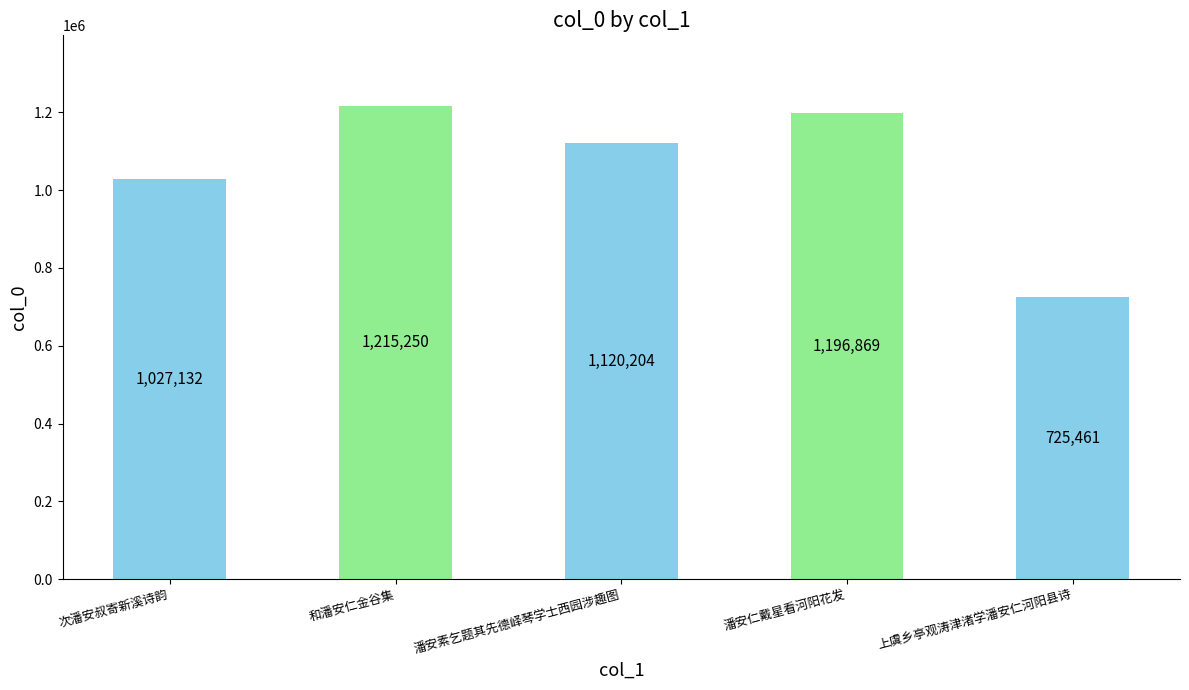

Rank the categories by value from lowest to highest.

上虞乡亭观涛津渚学潘安仁河阳县诗, 次潘安叔寄新溪诗韵, 潘安素乞题其先德峄琴学士西园涉趣图, 潘安仁戴星看河阳花发, 和潘安仁金谷集